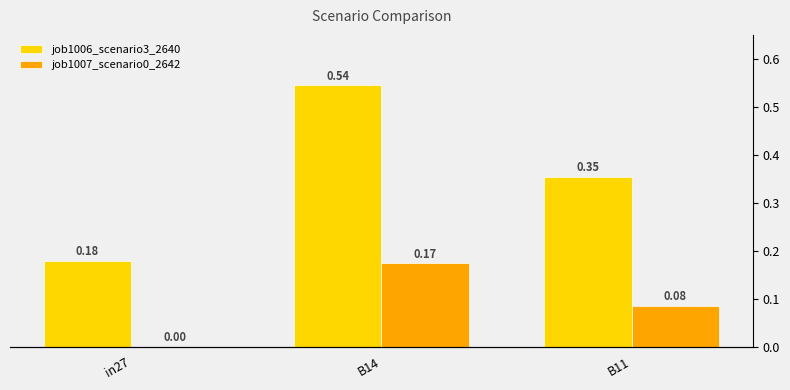

Which series has the largest total across all categories?

job1006_scenario3_2640